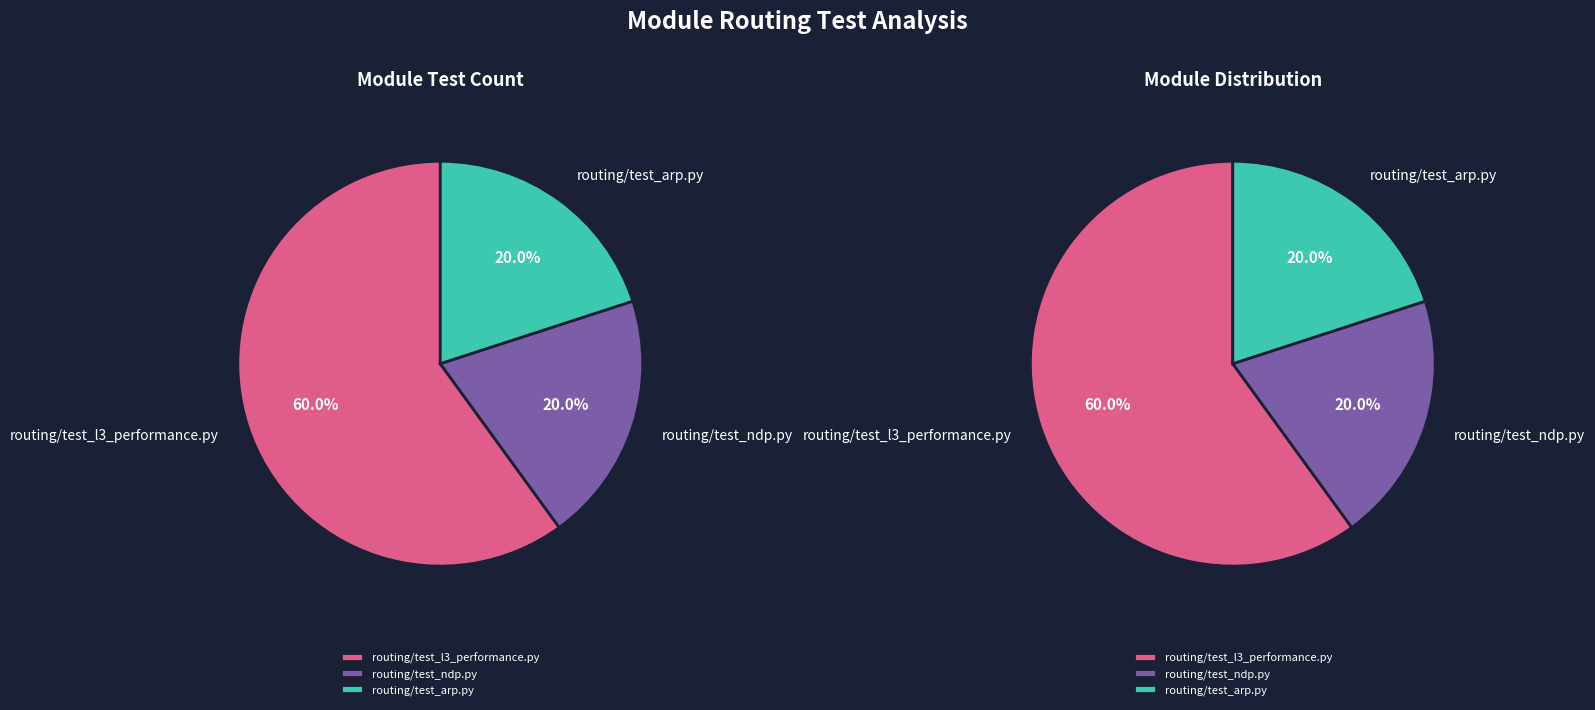

True or false: routing/test_arp.py accounts for 14% of the total.

False